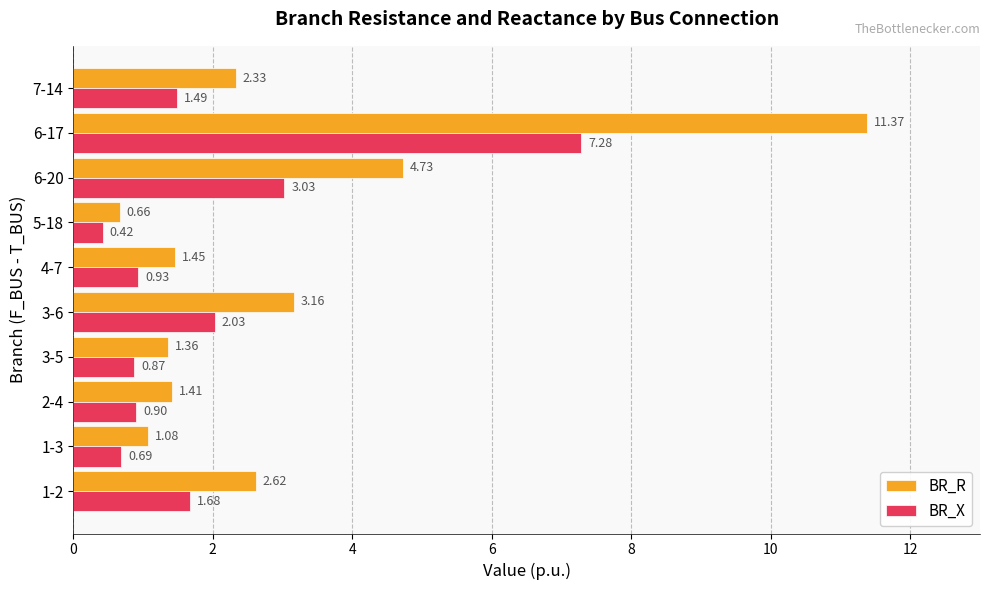

Count the number of categories in the chart.

10